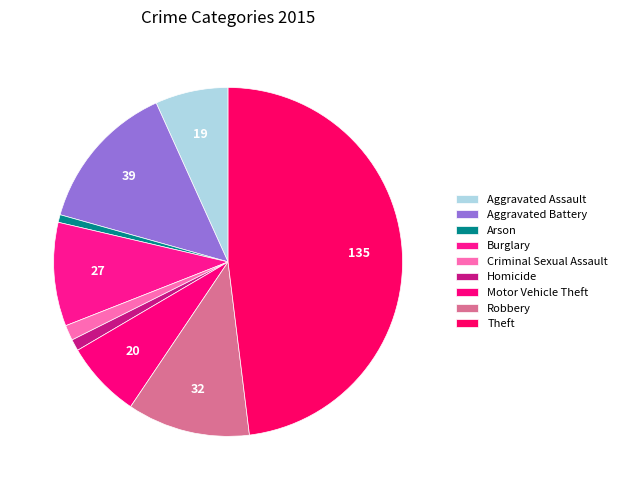

Rank the categories by value from lowest to highest.

Arson, Homicide, Criminal Sexual Assault, Aggravated Assault, Motor Vehicle Theft, Burglary, Robbery, Aggravated Battery, Theft